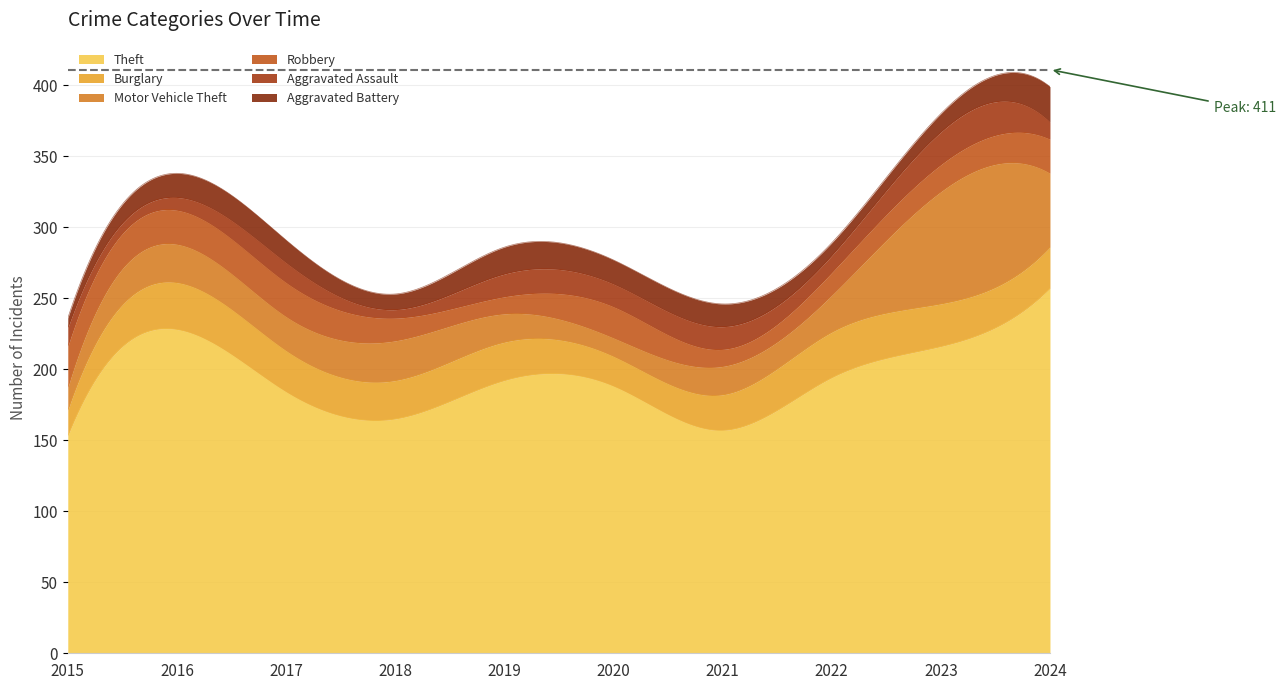

At which category is the sum across all series the highest?

2024